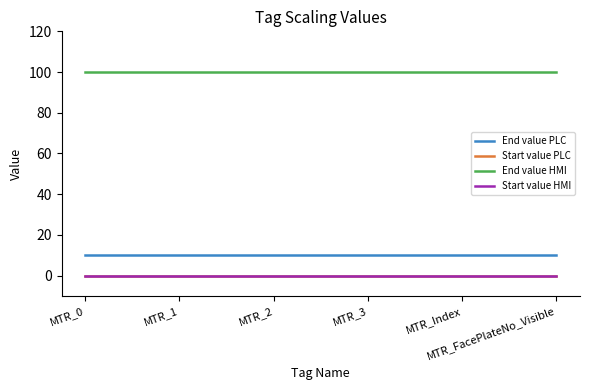

True or false: Start value PLC and Start value HMI intersect in this chart.

False